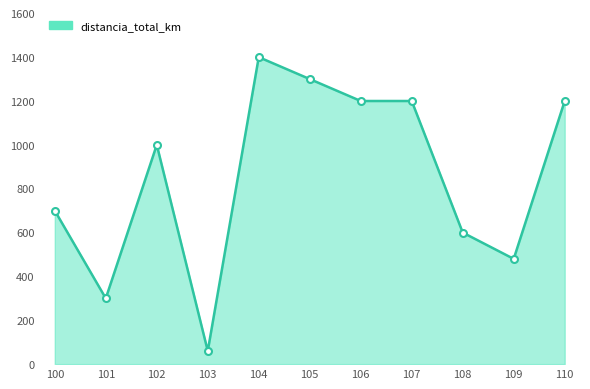

What is the value of the 7th point from the left?

1200